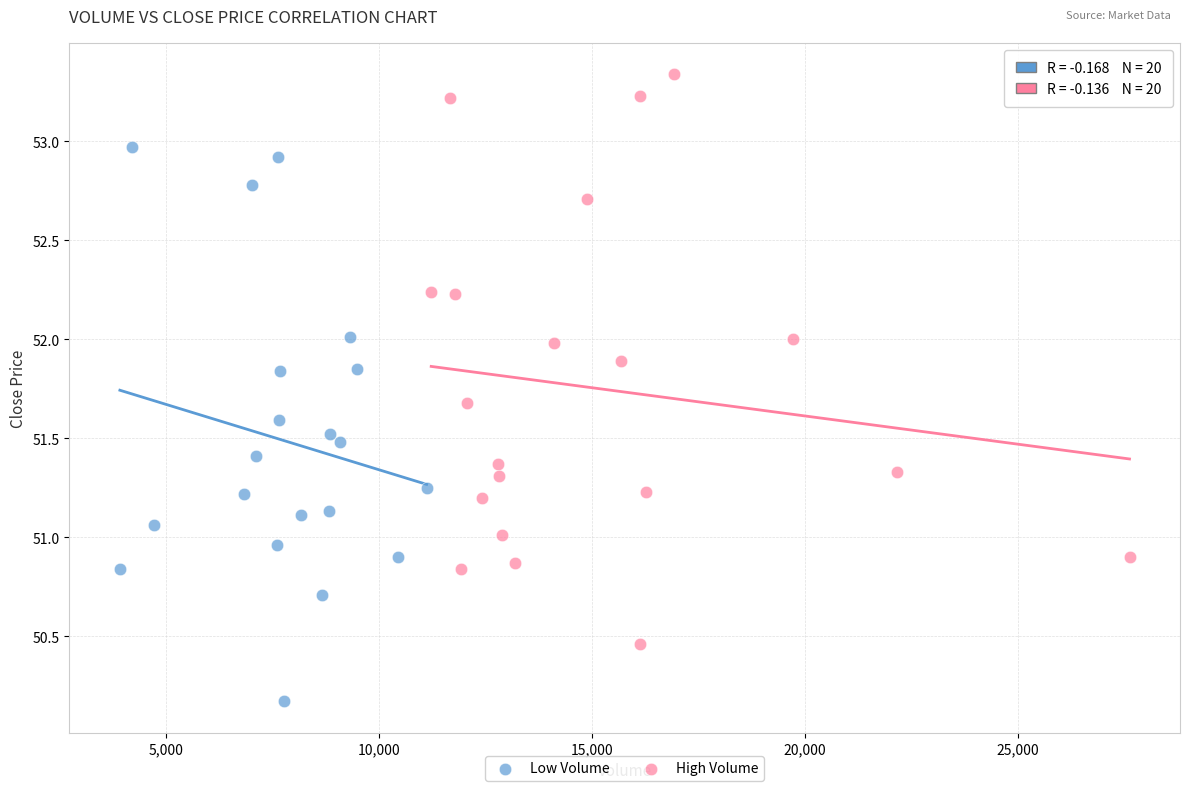

Which series contains the highest Y value?

High Volume